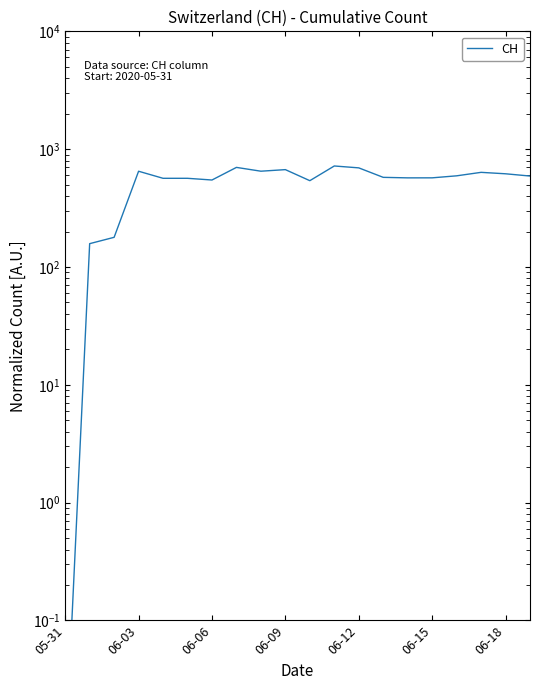

What is the maximum value shown in the chart?

720.0